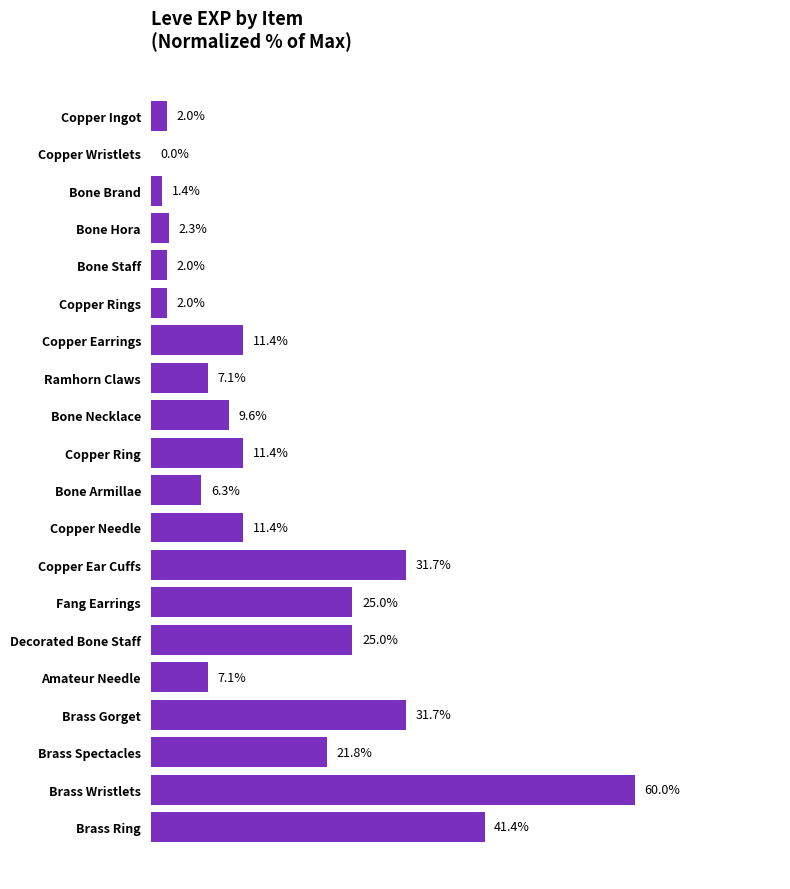

Which label corresponds to the largest value in the chart?

Brass Wristlets